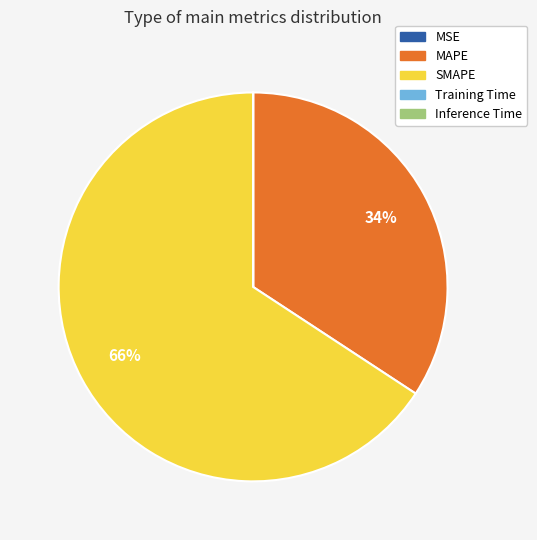

Which category has the biggest portion of the pie?

SMAPE